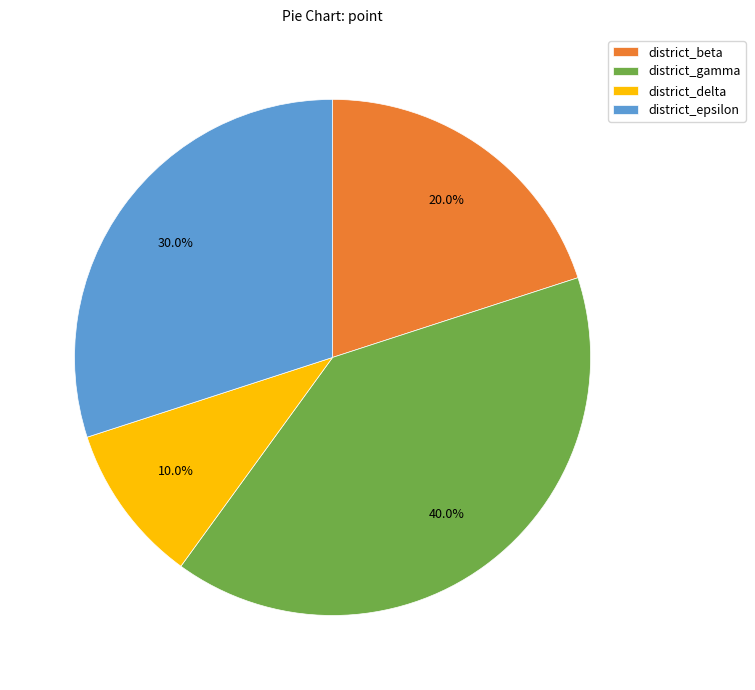

What is the smallest slice in the pie chart?

district_delta